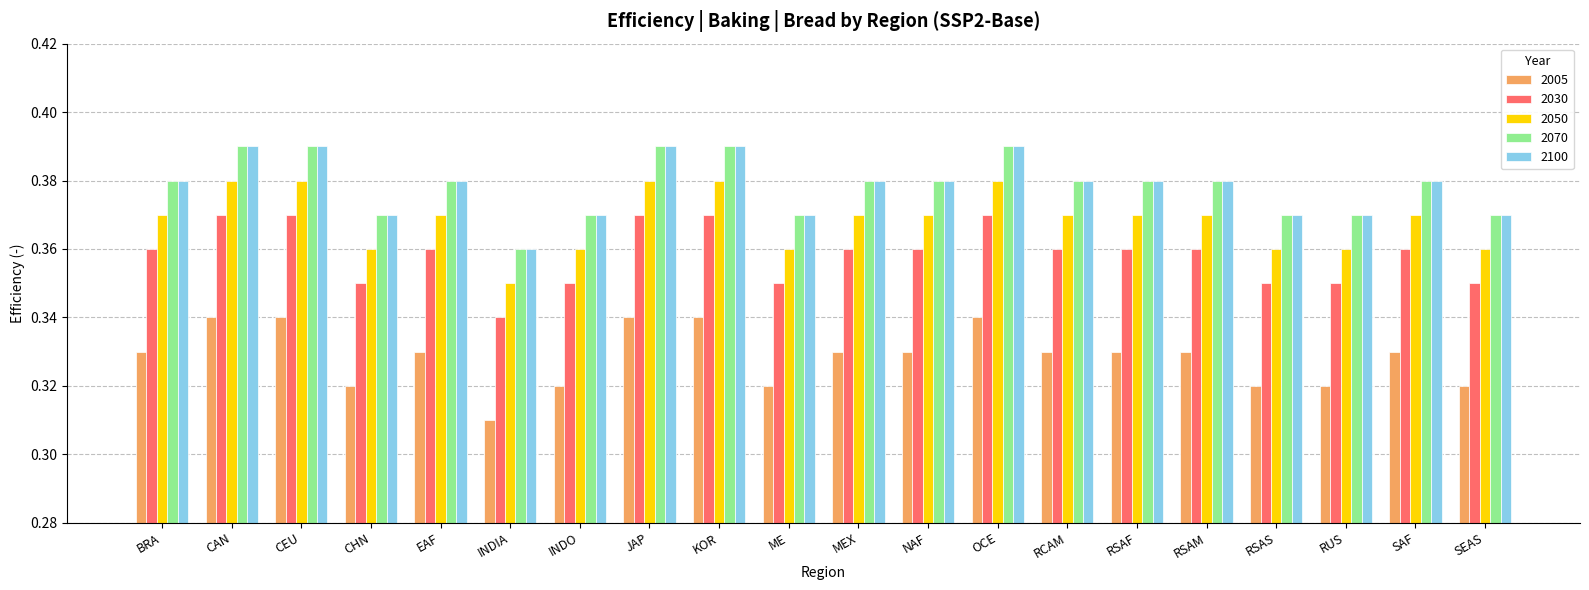

True or false: 2050 has a value of 0.6 at INDO.

False